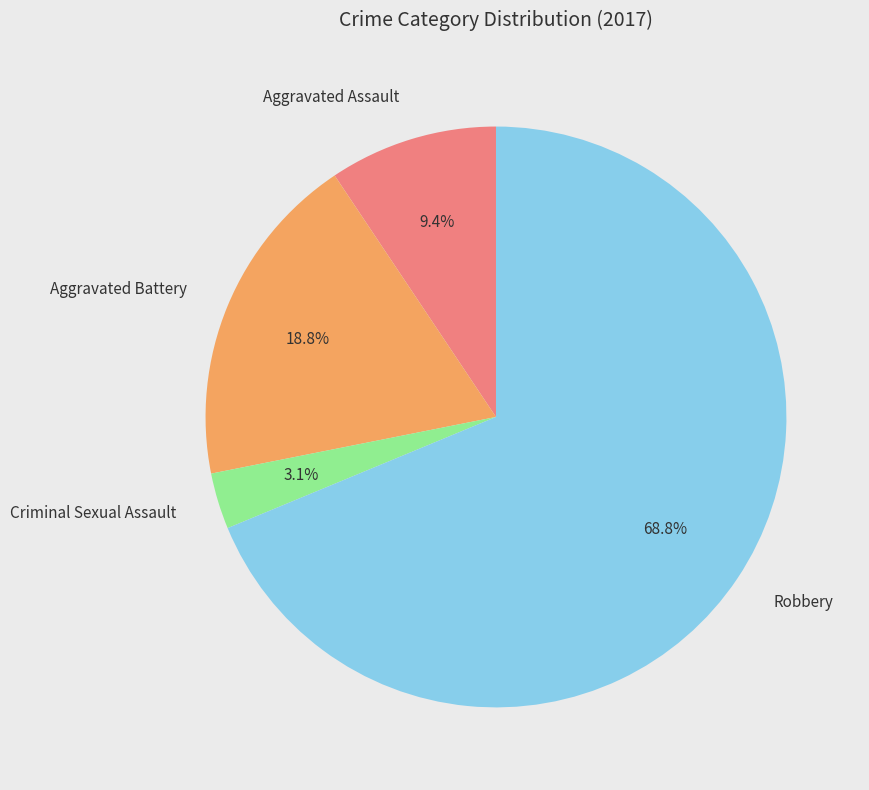

To the nearest percent, what is the combined percentage of Aggravated Assault and Robbery?

78%